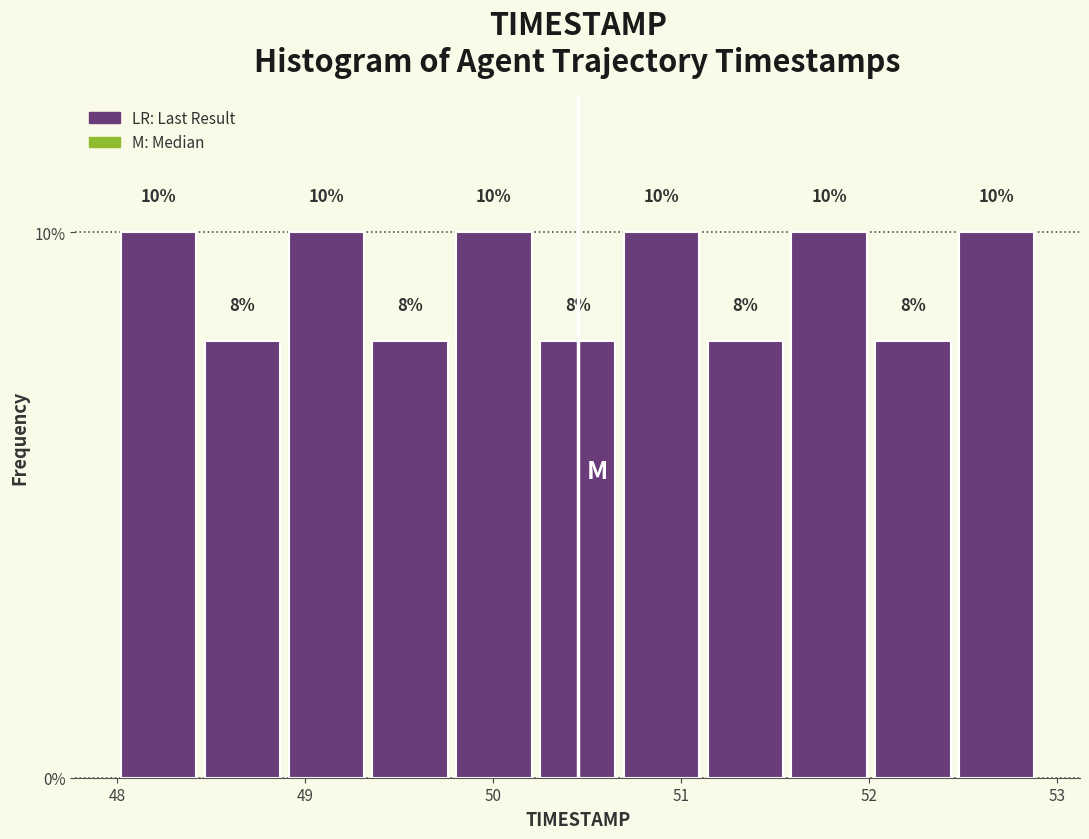

Reading left to right, transcribe this chart: for each bar, give the range it covers on the x-axis and its height. The bar edges are not printed on the chart, so give them approximately, as read against the axis.

48.0 to 48.4: 10
48.4 to 48.9: 8
48.9 to 49.3: 10
49.3 to 49.8: 8
49.8 to 50.2: 10
50.2 to 50.7: 8
50.7 to 51.1: 10
51.1 to 51.6: 8
51.6 to 52.0: 10
52.0 to 52.5: 8
52.5 to 52.9: 10